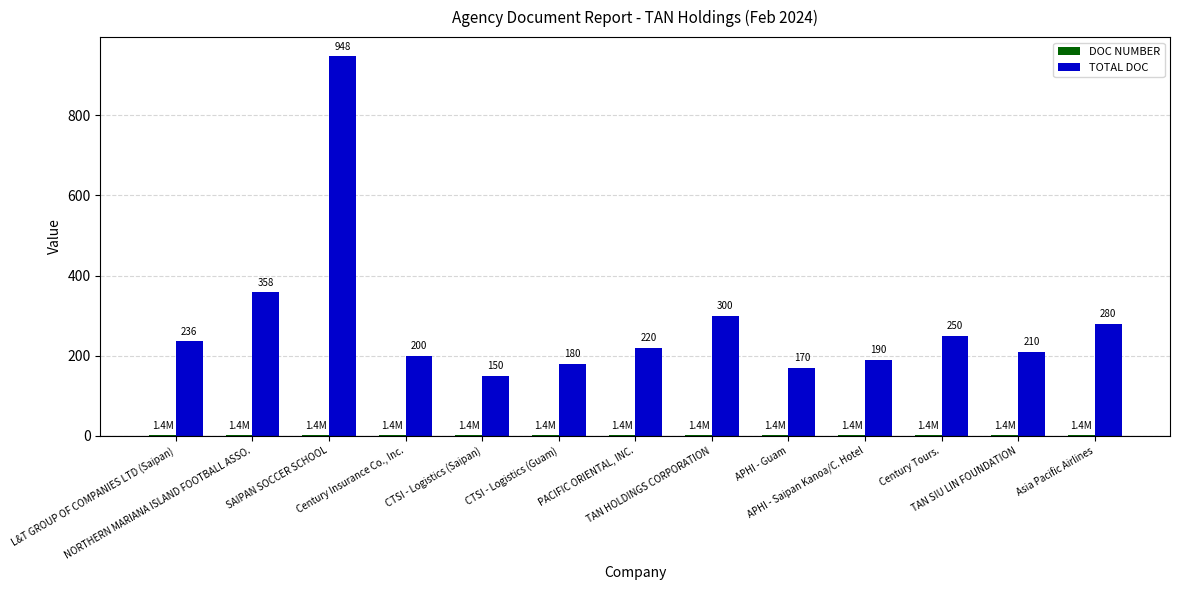

Is it true that TOTAL DOC equals 286.1 at APHI - Guam?

False